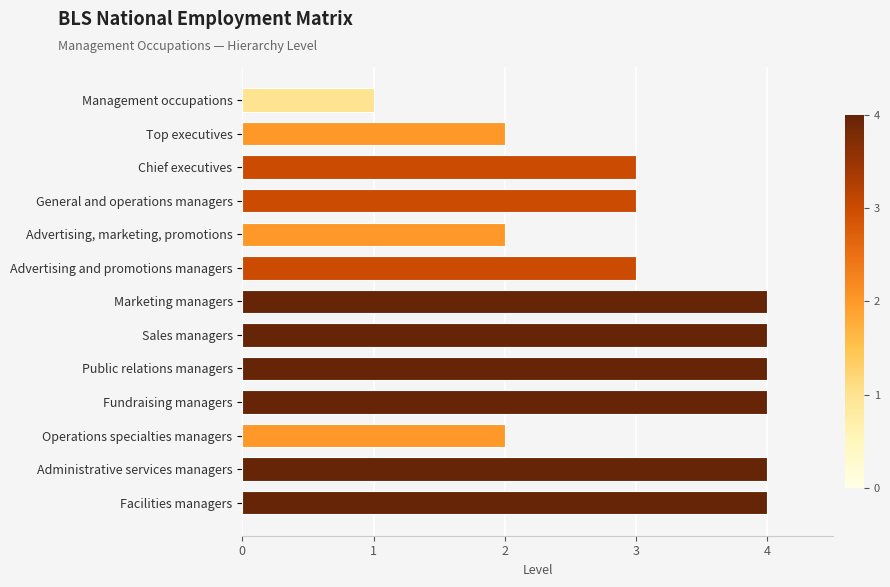

The value at Facilities managers is 7. True or false?

False